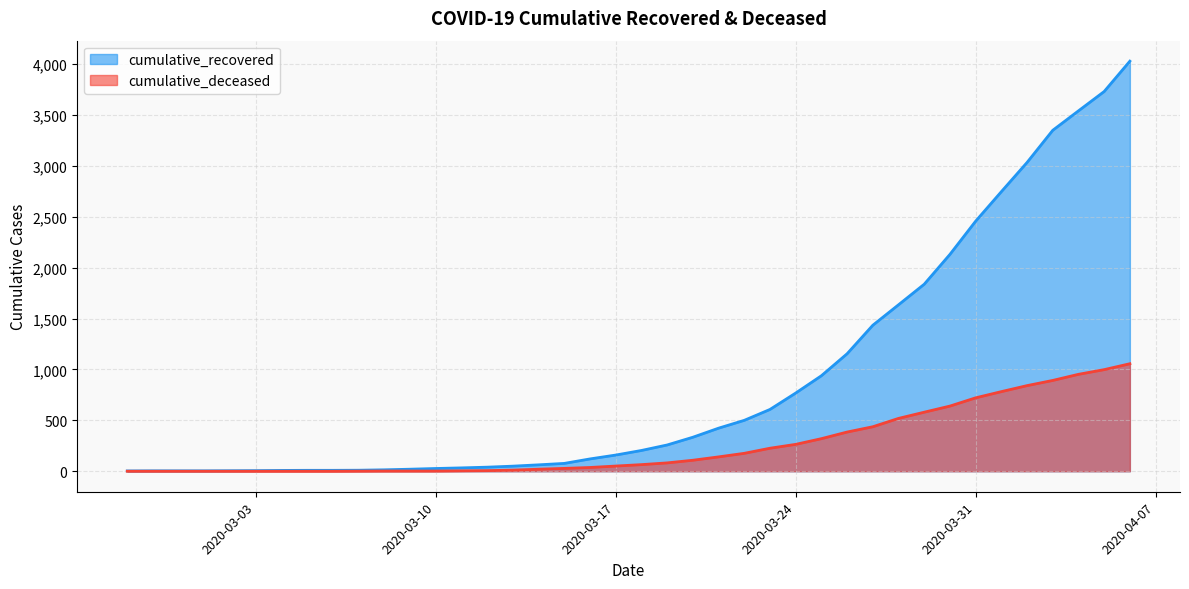

What position from the left is 2020-04-05?

39